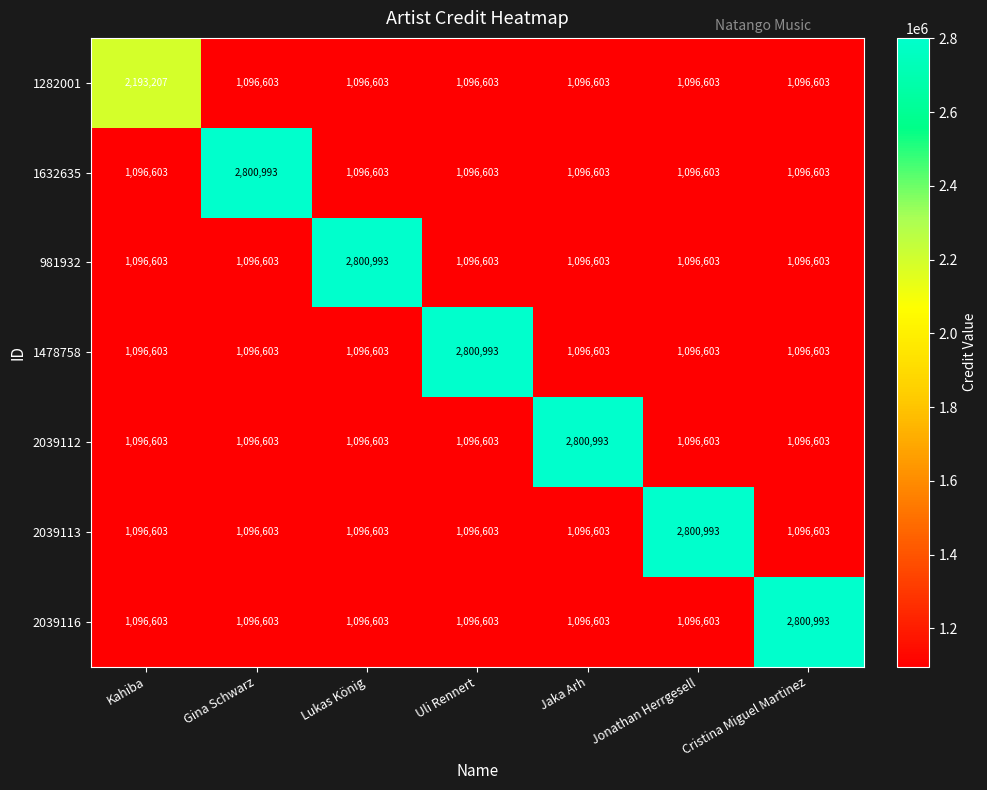

What is the minimum value for 2039116?

1096603